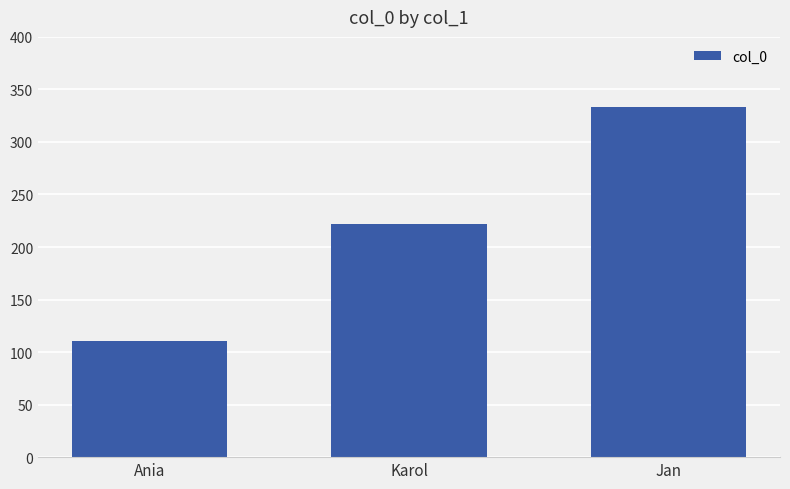

Which label corresponds to the smallest value in the chart?

Ania